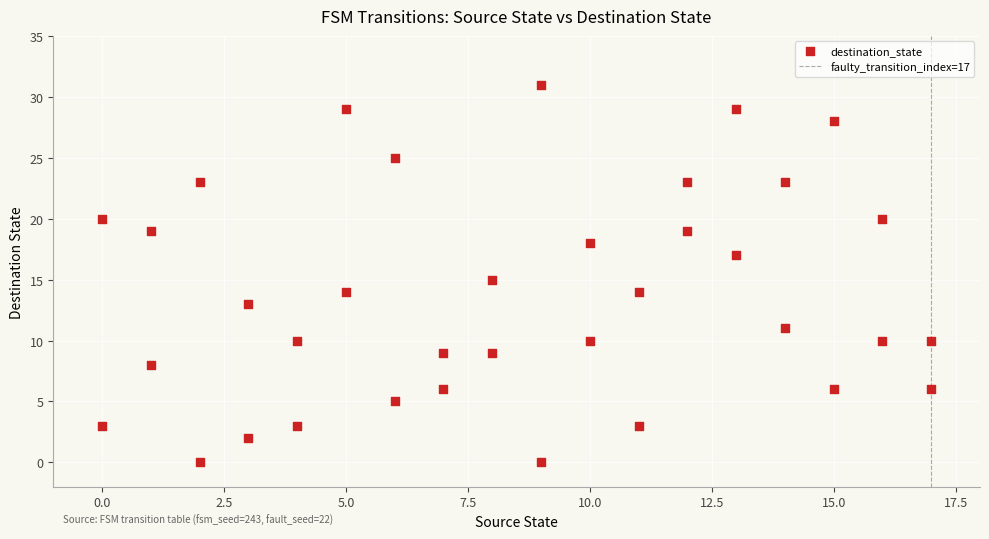

What is the range of X values (max minus min)?

17